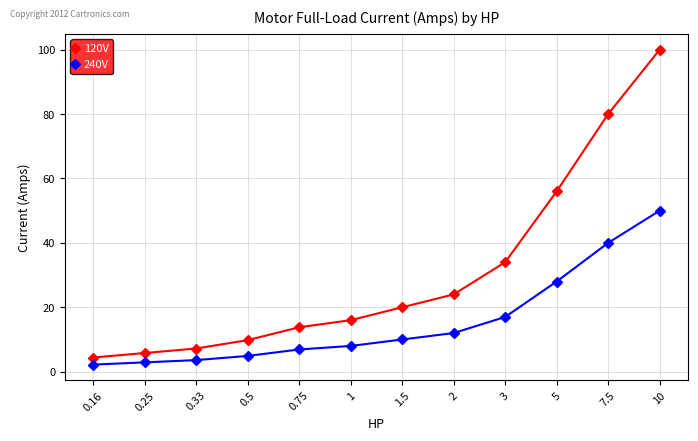

Reading left to right, what are all the values shown in this chart?

120V: 0.16=4.4	0.25=5.8	0.33=7.2	0.5=9.8	0.75=13.8	1=16.0	1.5=20.0	2=24.0	3=34.0	5=56.0	7.5=80.0	10=100.0
240V: 0.16=2.2	0.25=2.9	0.33=3.6	0.5=4.9	0.75=6.9	1=8.0	1.5=10.0	2=12.0	3=17.0	5=28.0	7.5=40.0	10=50.0